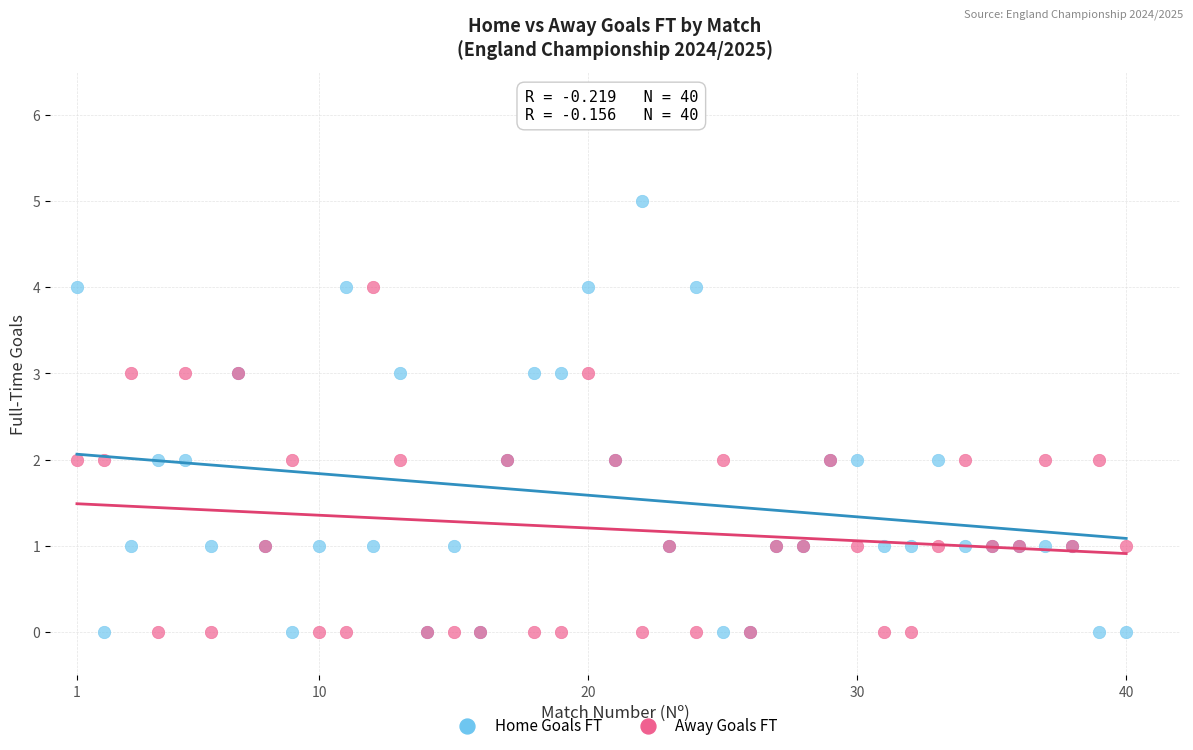

What is the X range (max minus min) for the scatter plot?

39